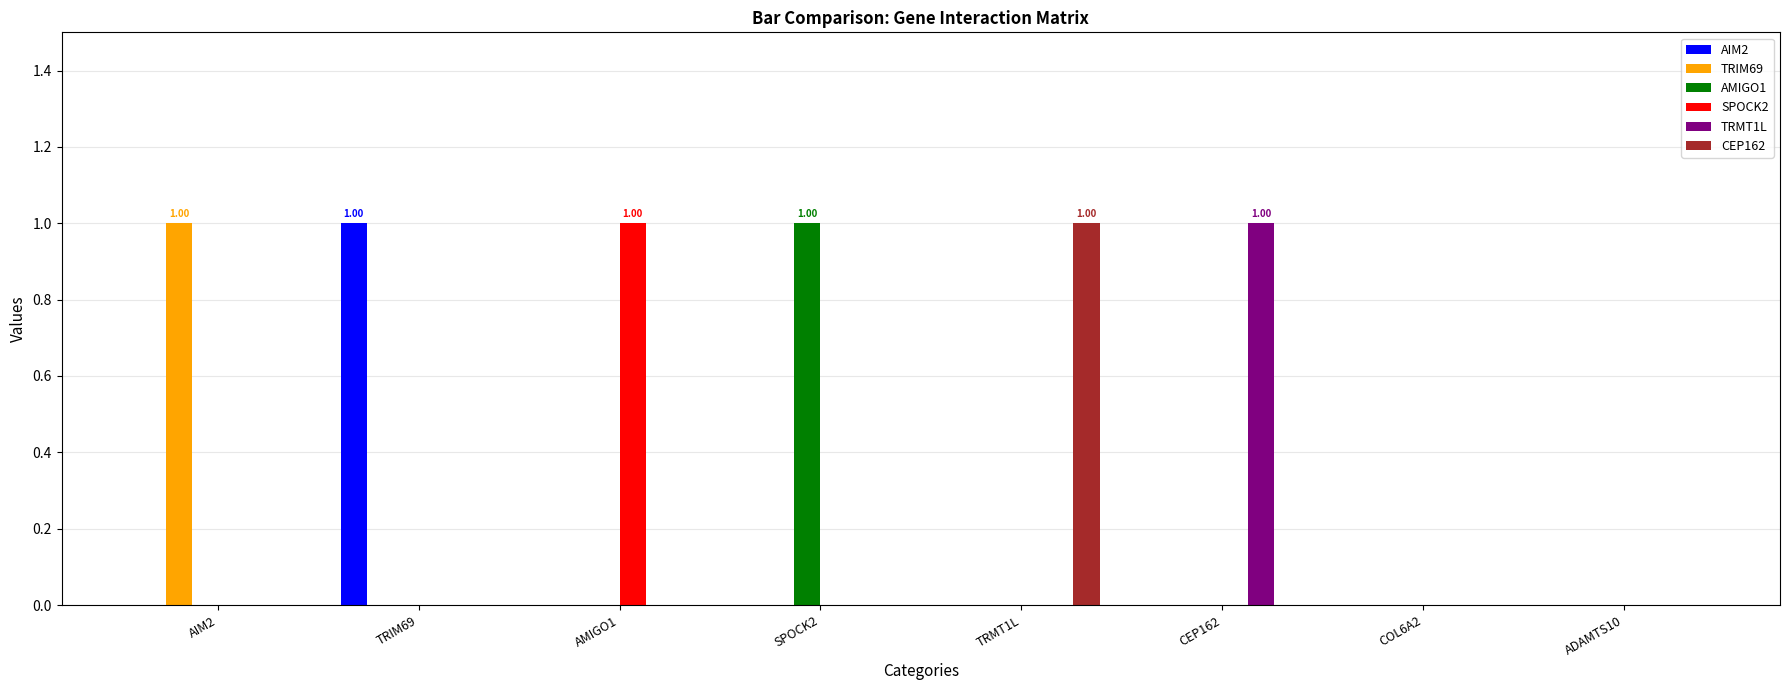

Is the value of TRMT1L at TRIM69 greater than the value of AIM2 at TRIM69?

No